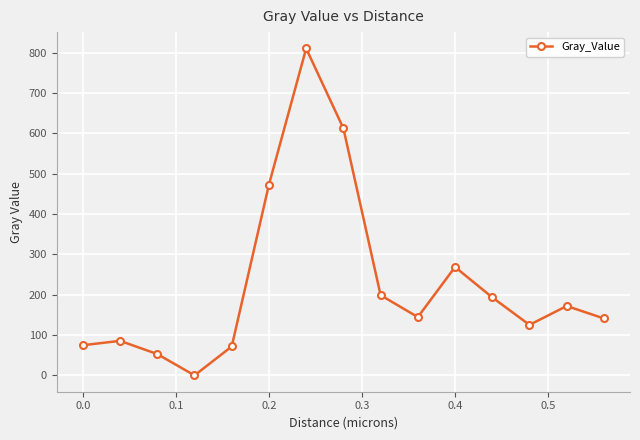

What is the value of the 11th point from the left?

268.6